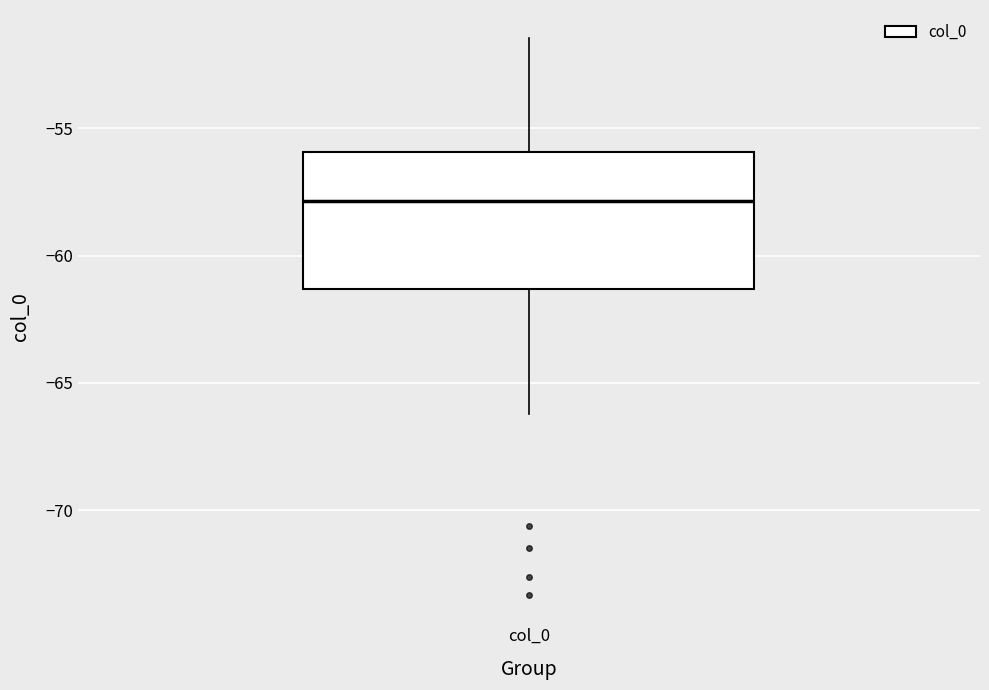

Read this box plot against the y-axis: the position of the median line, the range covered by the box, and the ends of both whiskers. The values are not printed on the chart, so give them approximately, as read against the axis.

median -58.0, box -61.5 to -56.0, whiskers -66.0 to -51.5